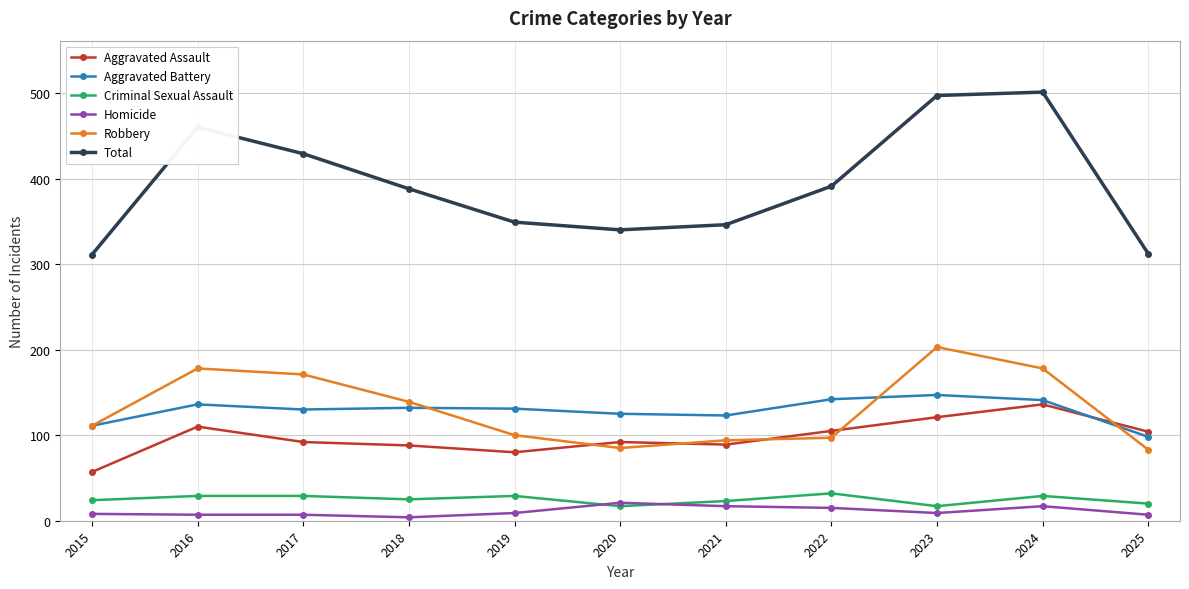

Count the Criminal Sexual Assault values in the range 20 to 29.

8